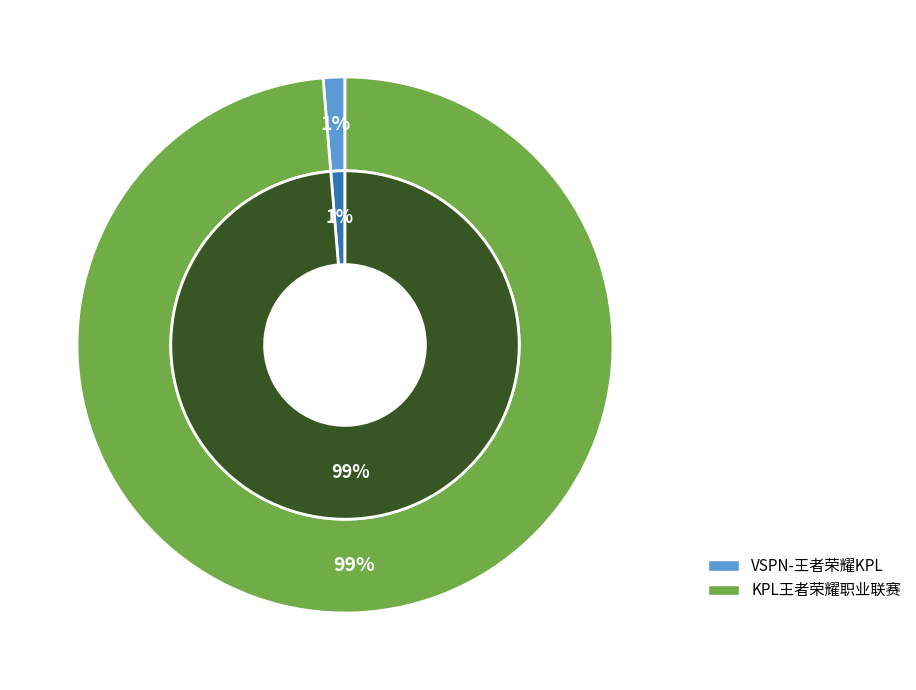

What is the change in value from VSPN-王者荣耀KPL to KPL王者荣耀职业联赛?

+6408